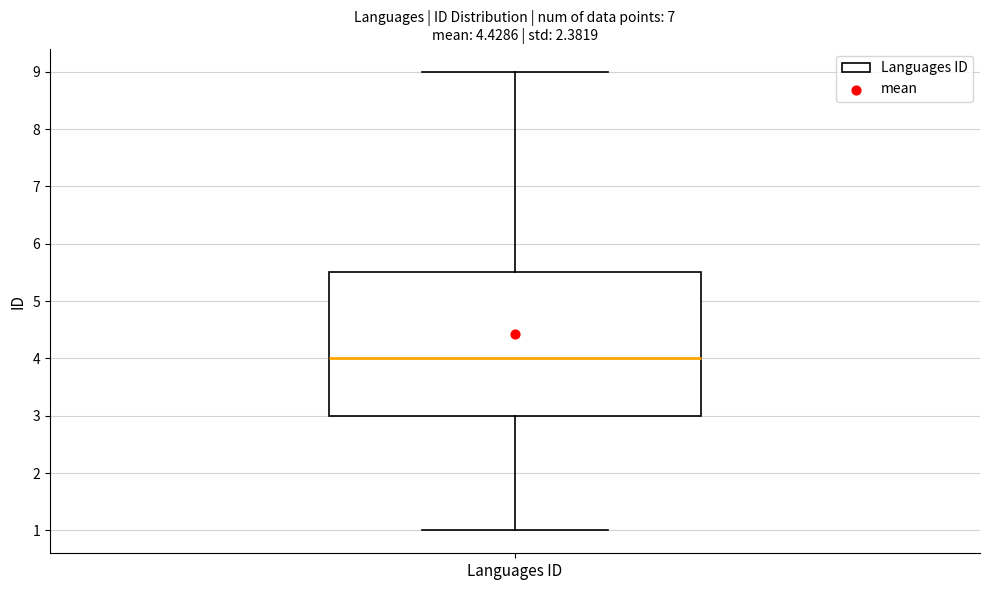

Read this box plot against the y-axis: the position of the median line, the range covered by the box, and the ends of both whiskers. The values are not printed on the chart, so give them approximately, as read against the axis.

median 4.0, box 3.0 to 5.5, whiskers 1.0 to 9.0